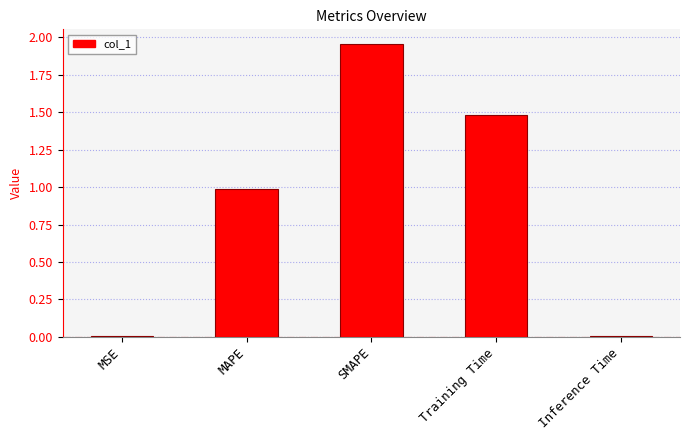

The value at MAPE is 0.3. True or false?

False